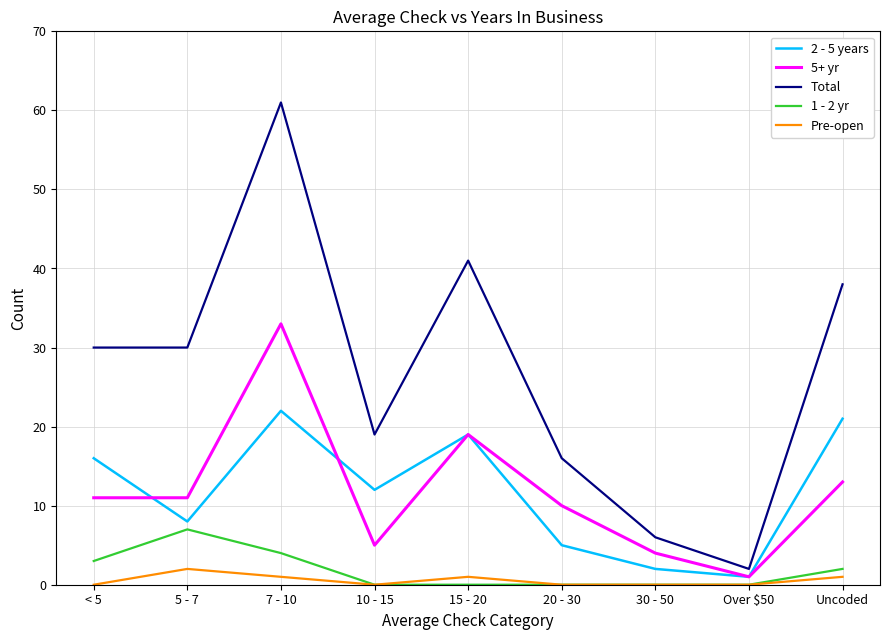

Which series has the widest spread of values?

Total